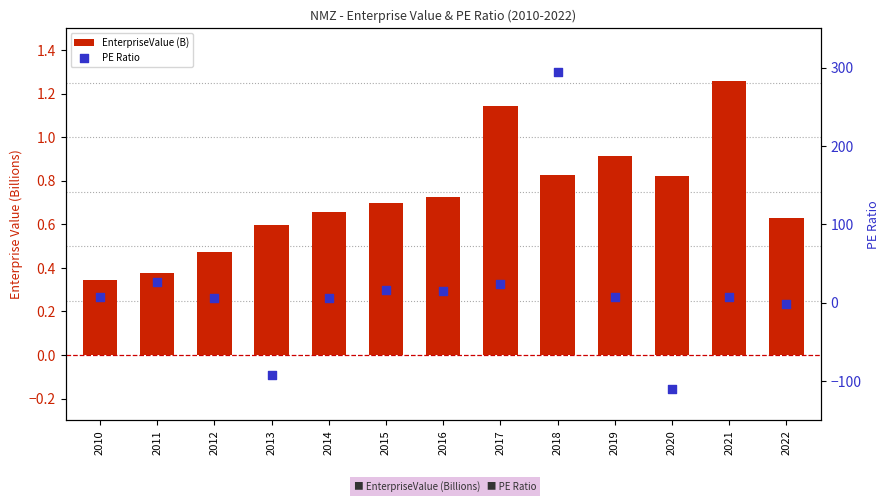

What is the total value across all series at 2011?

26.4